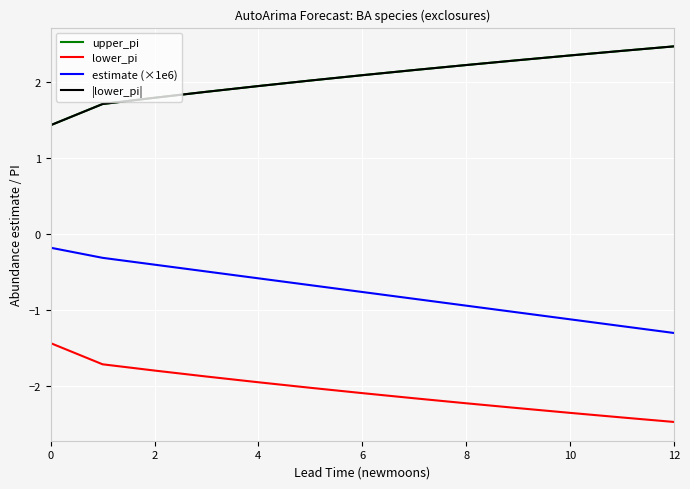

What is the greatest value displayed?

2.5